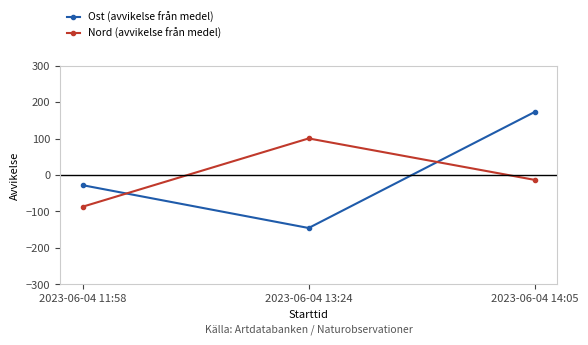

List the labels in order of Nord (avvikelse från medel) value, smallest first.

2023-06-04 11:58, 2023-06-04 14:05, 2023-06-04 13:24